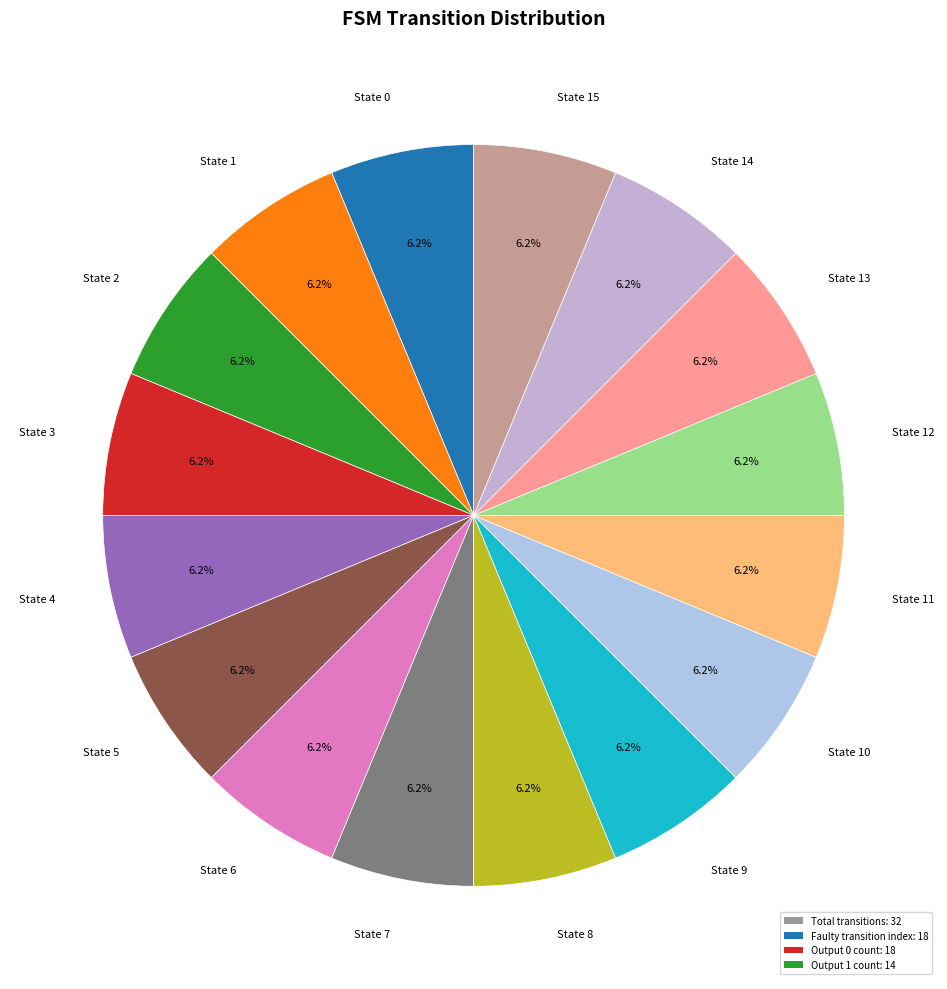

Is there a majority slice in this chart?

No